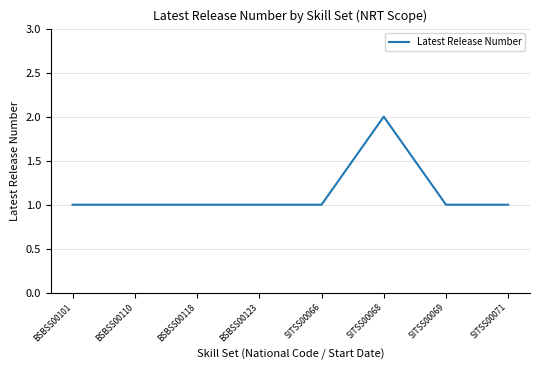

True or false: the data shows 0 at SITSS00071.

False